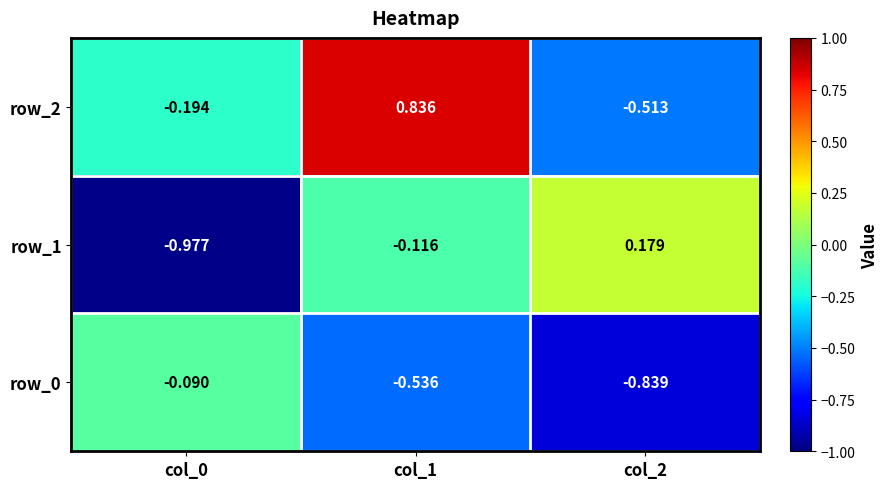

Rank the series by their maximum value, from lowest to highest.

row_0, row_1, row_2